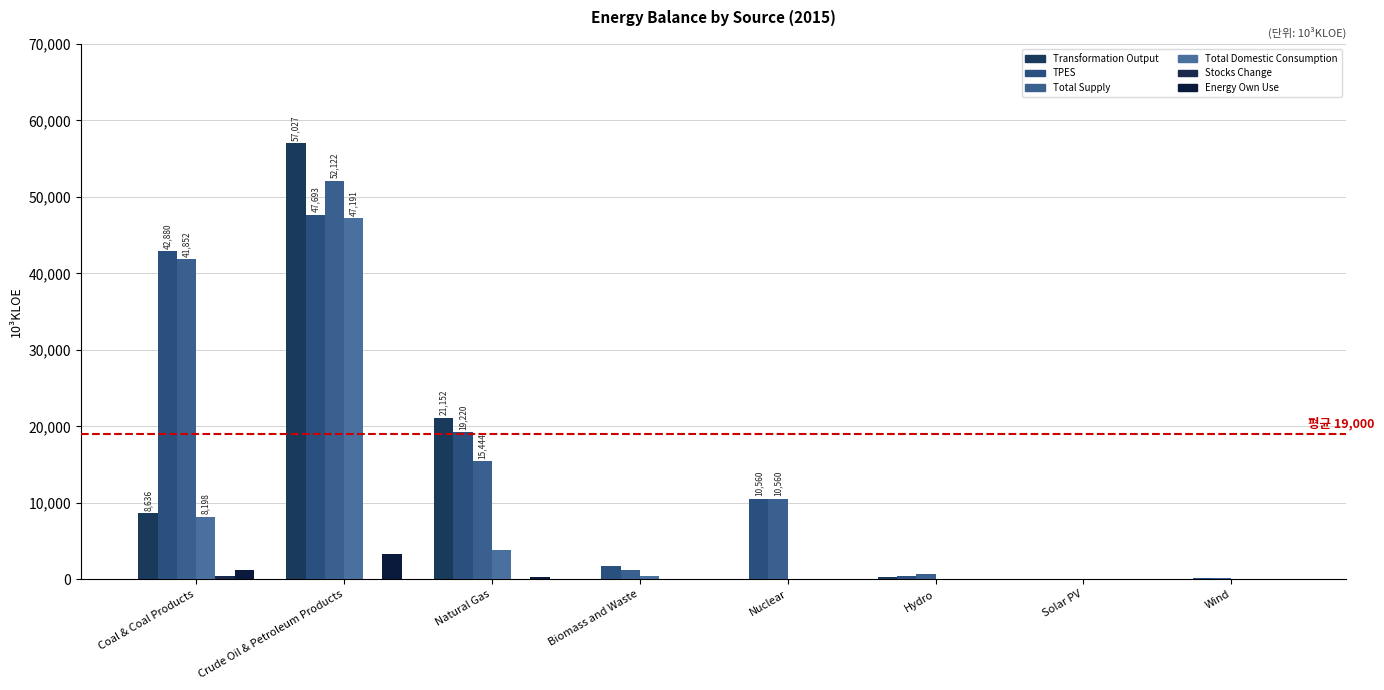

Are the bars grouped side by side (vs. stacked)?

Yes